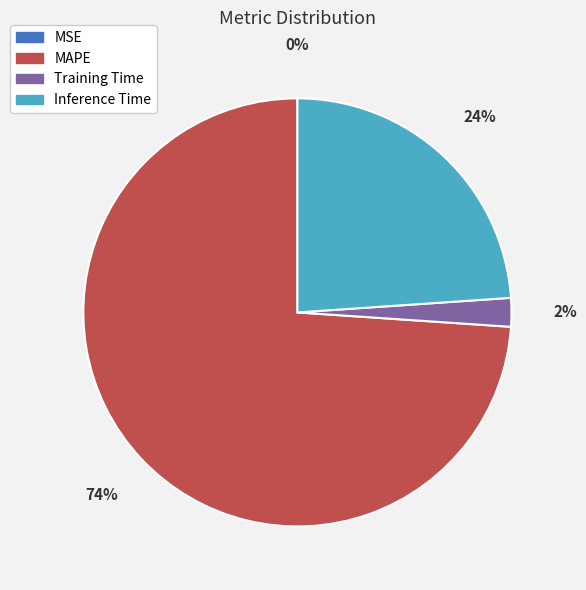

Which category has the biggest portion of the pie?

MAPE